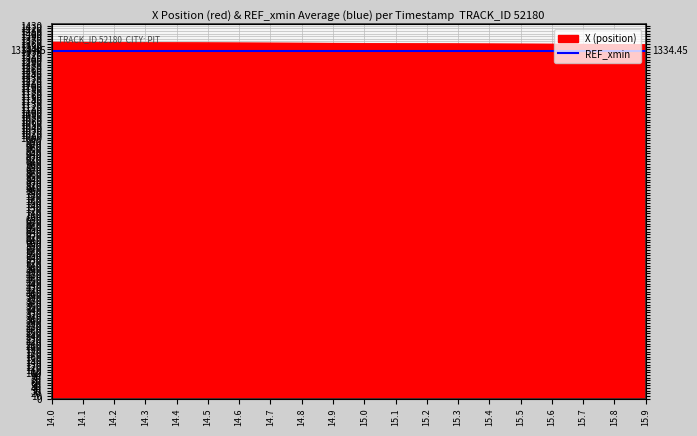

What is the difference between the maximum and minimum values?

9.0